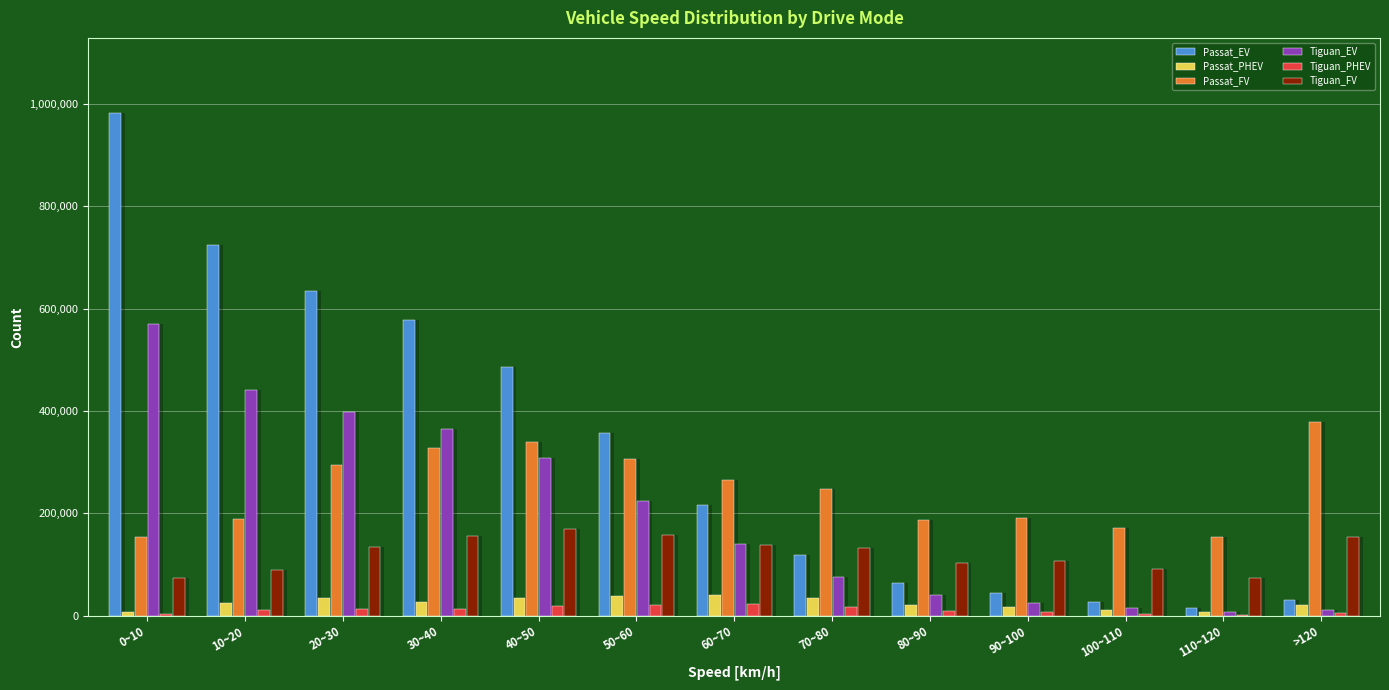

How many distinct data groups are displayed?

6